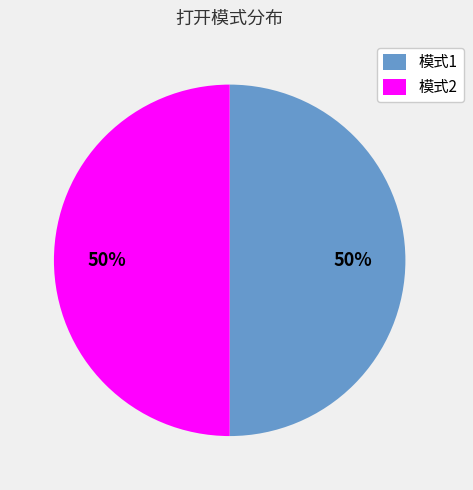

To the nearest percent, what portion does 模式2 represent?

50%